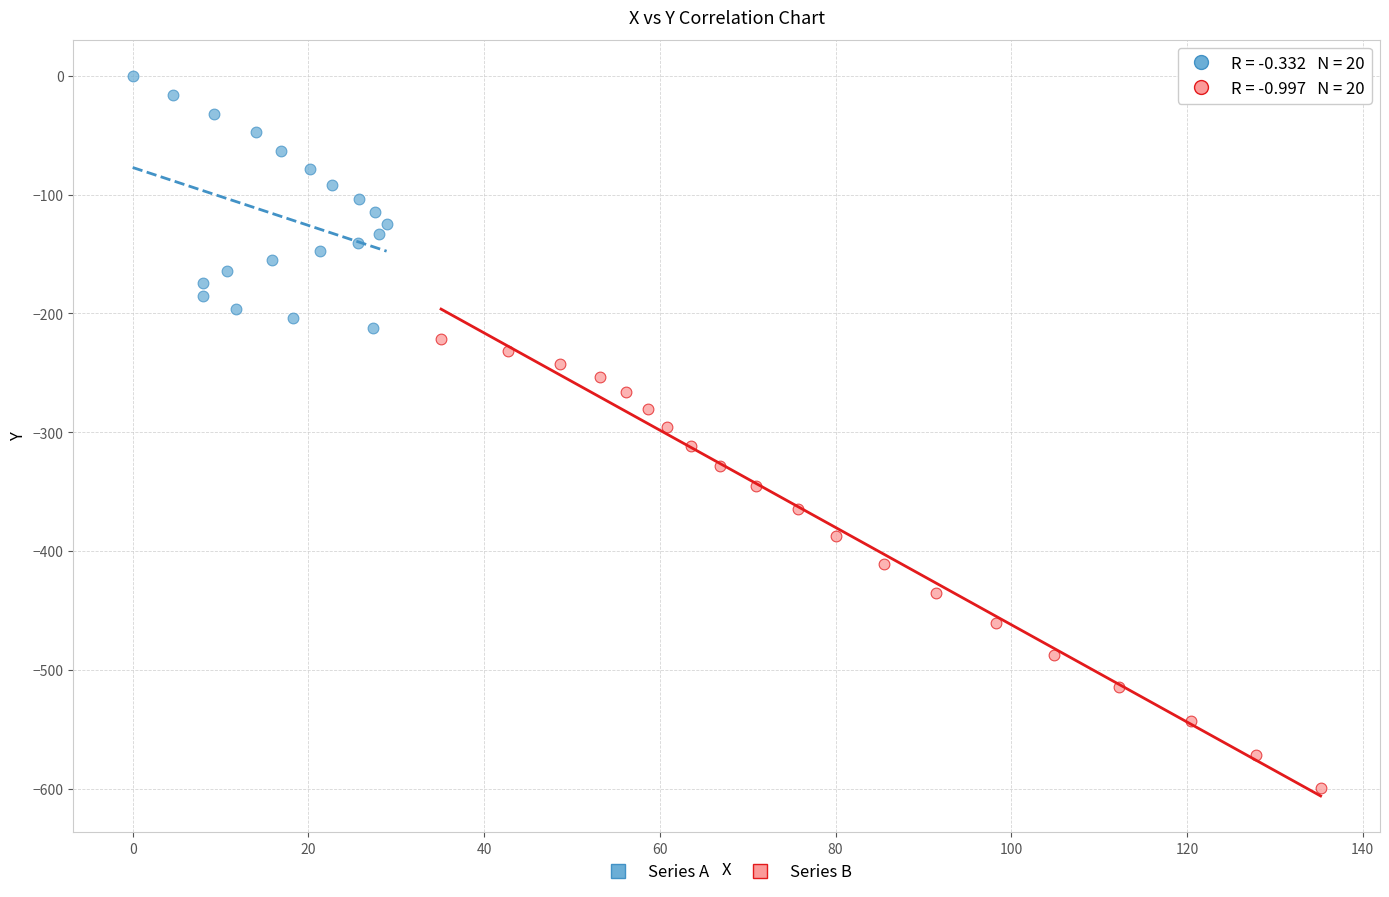

Which series contains the lowest Y value?

Series B